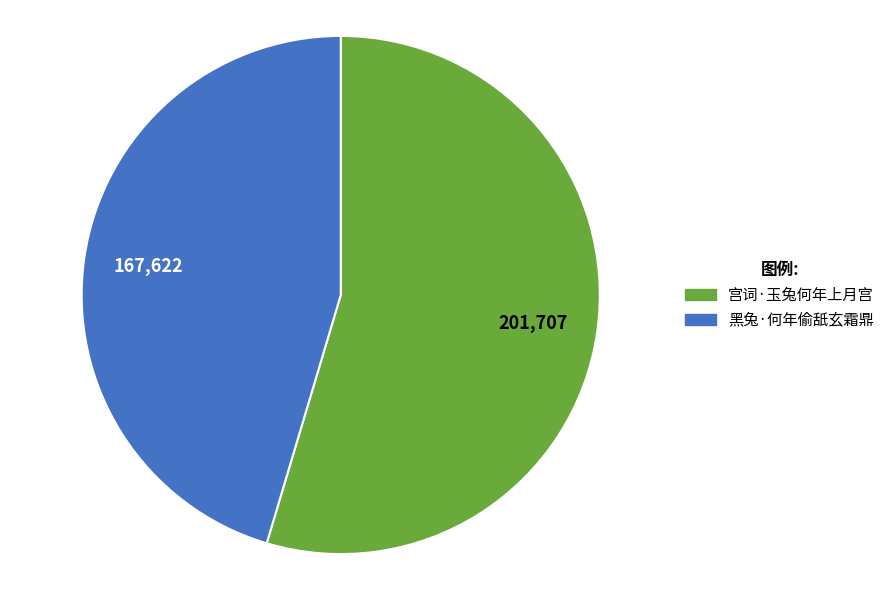

What is the largest slice in the pie chart?

宫词·玉兔何年上月宫